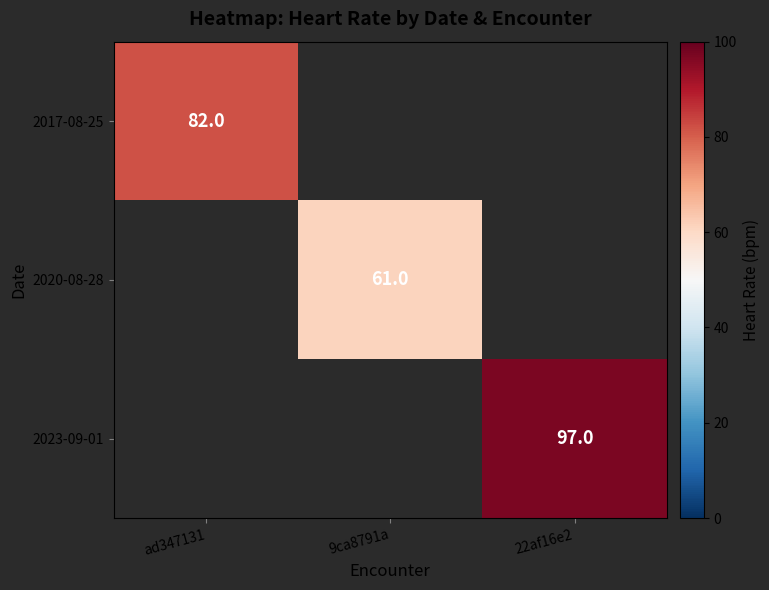

True or false: 2017-08-25 has a value of 82 at ad347131.

True